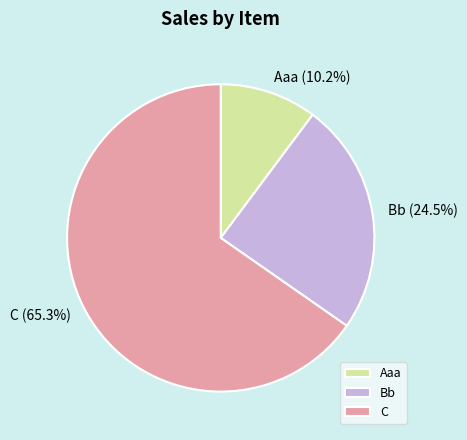

Approximately how many times larger is the value at Bb compared to Aaa?

2.4